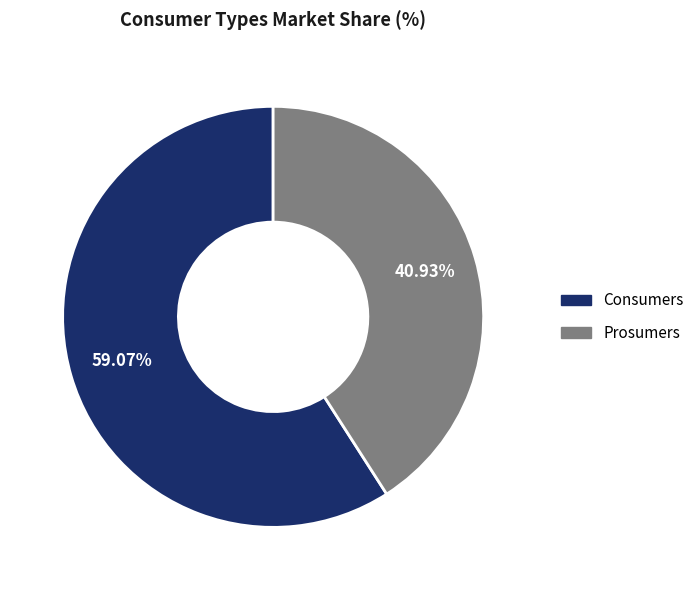

Does any single category account for the majority?

Yes